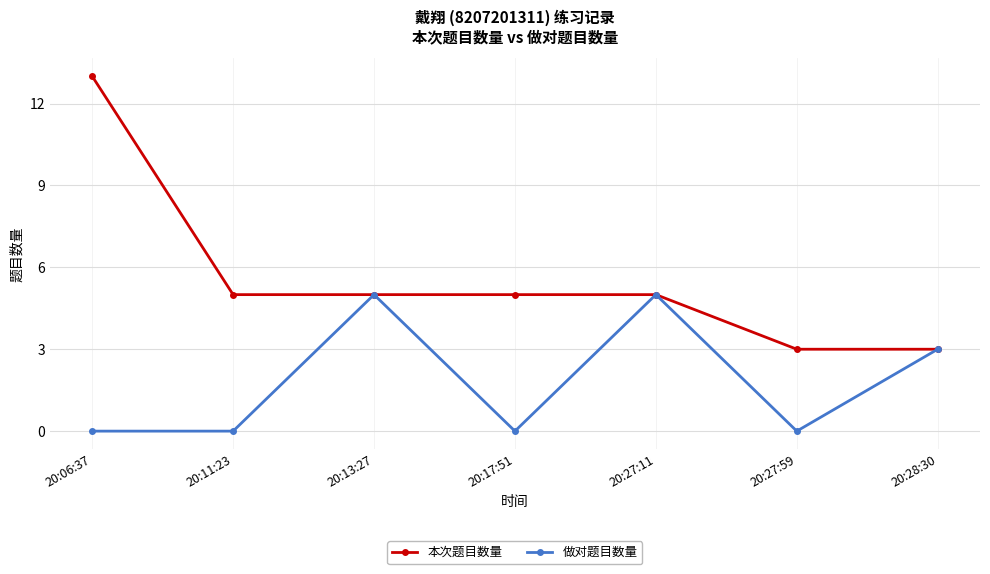

What is the minimum value for 本次题目数量?

3